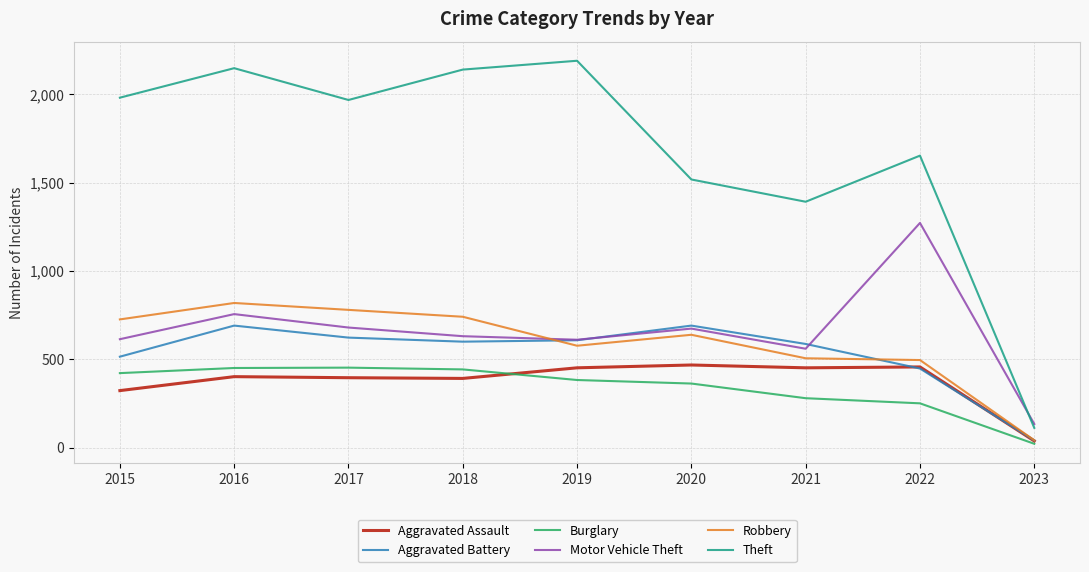

Which series ends up on top after the final intersection of Robbery and Motor Vehicle Theft?

Motor Vehicle Theft